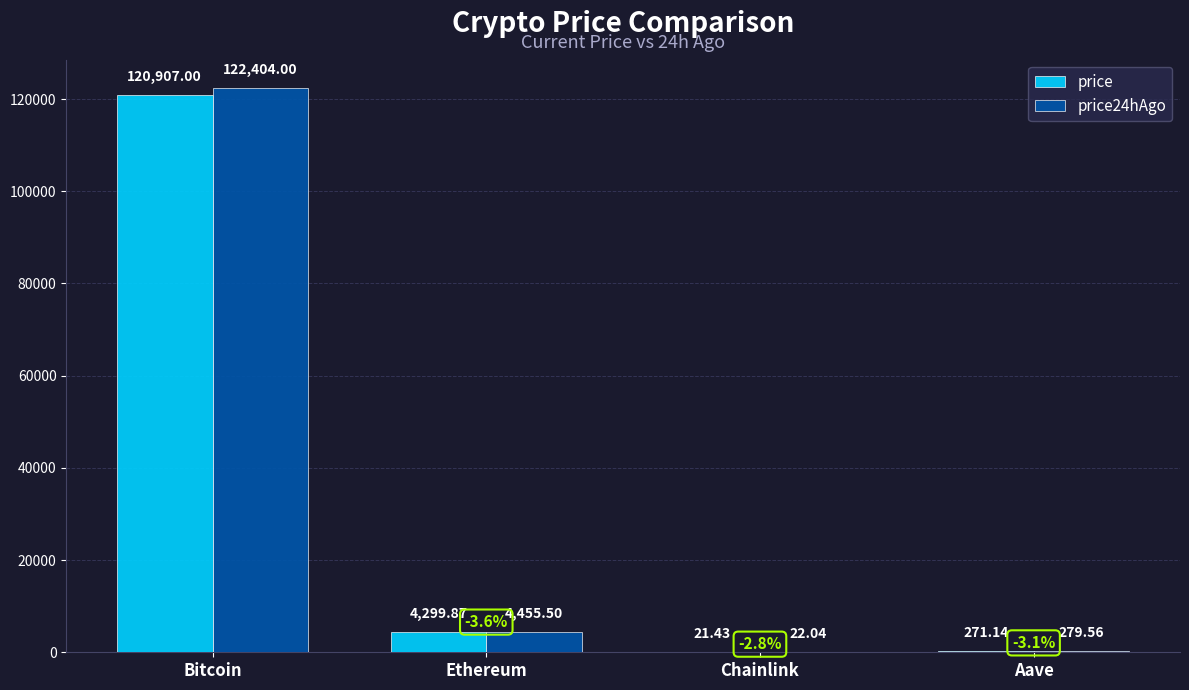

The value of price24hAgo at Bitcoin is 122404.0. True or false?

True